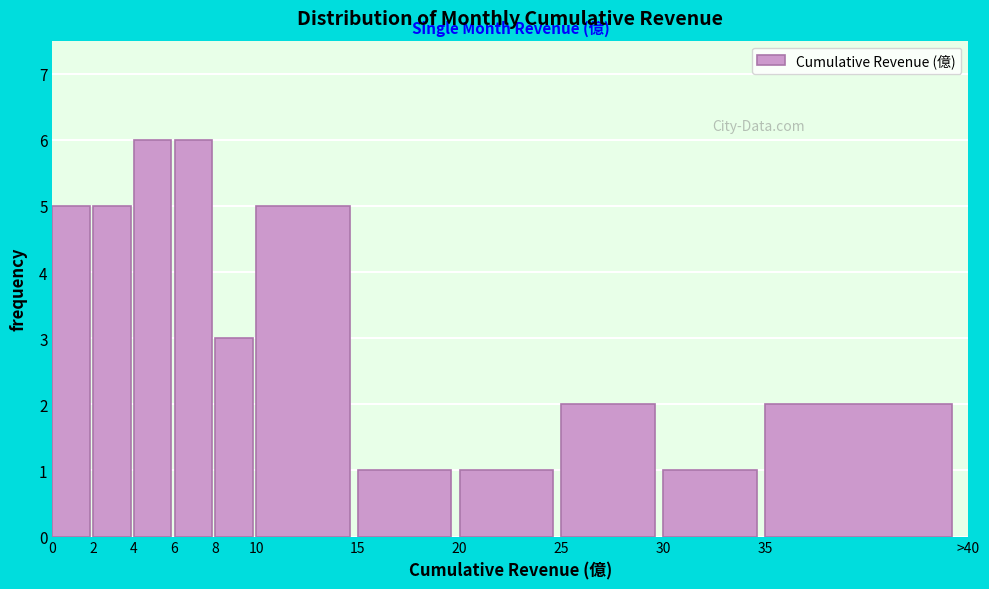

Reading right to left, what are all the values shown in this chart?

2	1	2	1	1	5	3	6	6	5	5